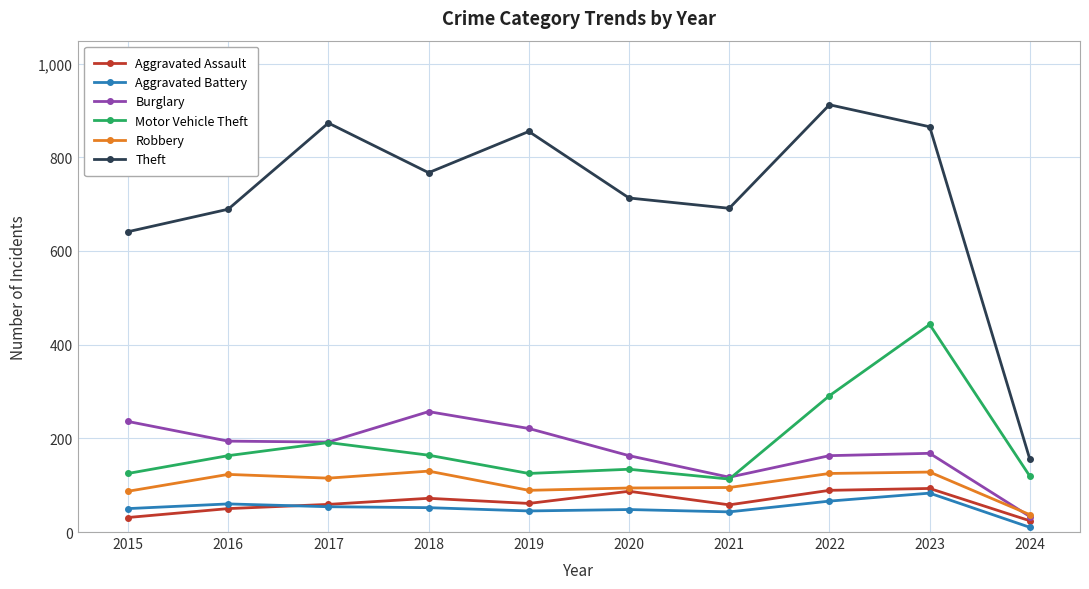

What value does the Motor Vehicle Theft series have at 2024, to the nearest 5?

120